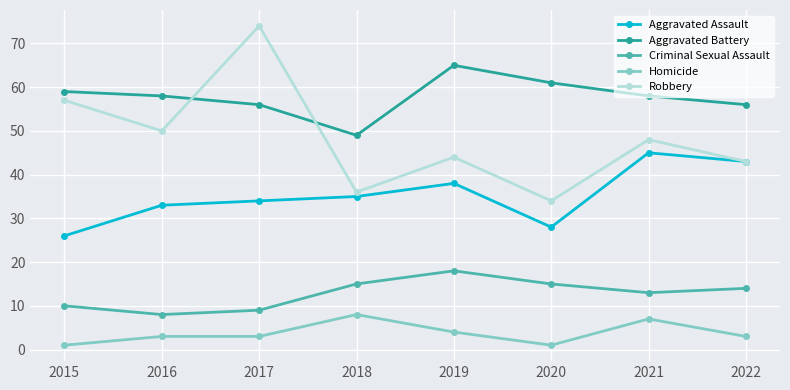

What is the spread (max minus min) of values at 2016?

55